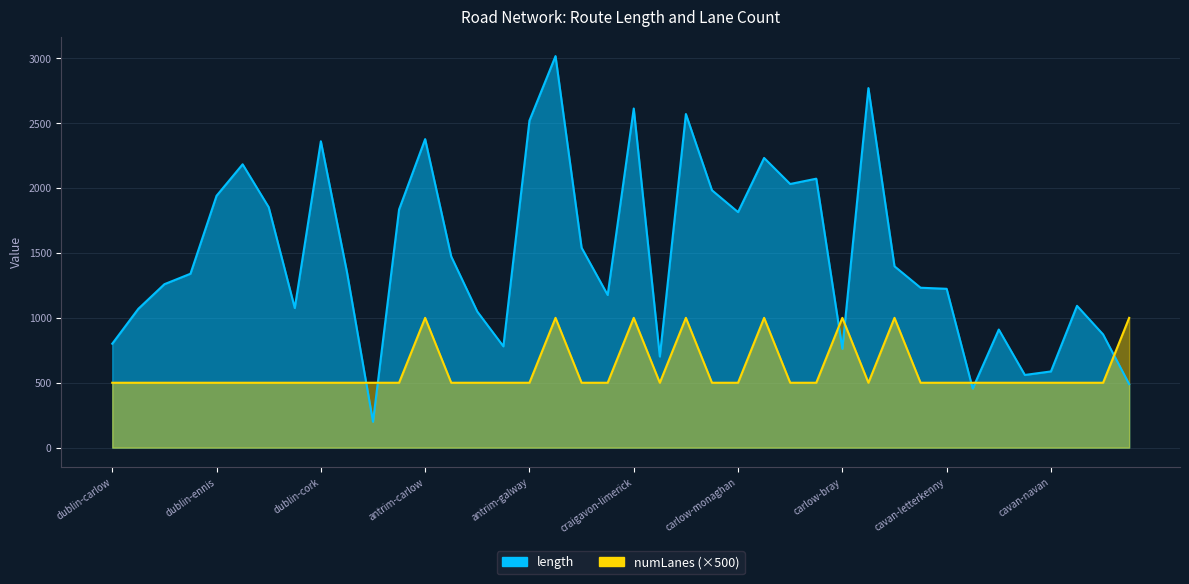

What is the greatest value displayed?

3016.7